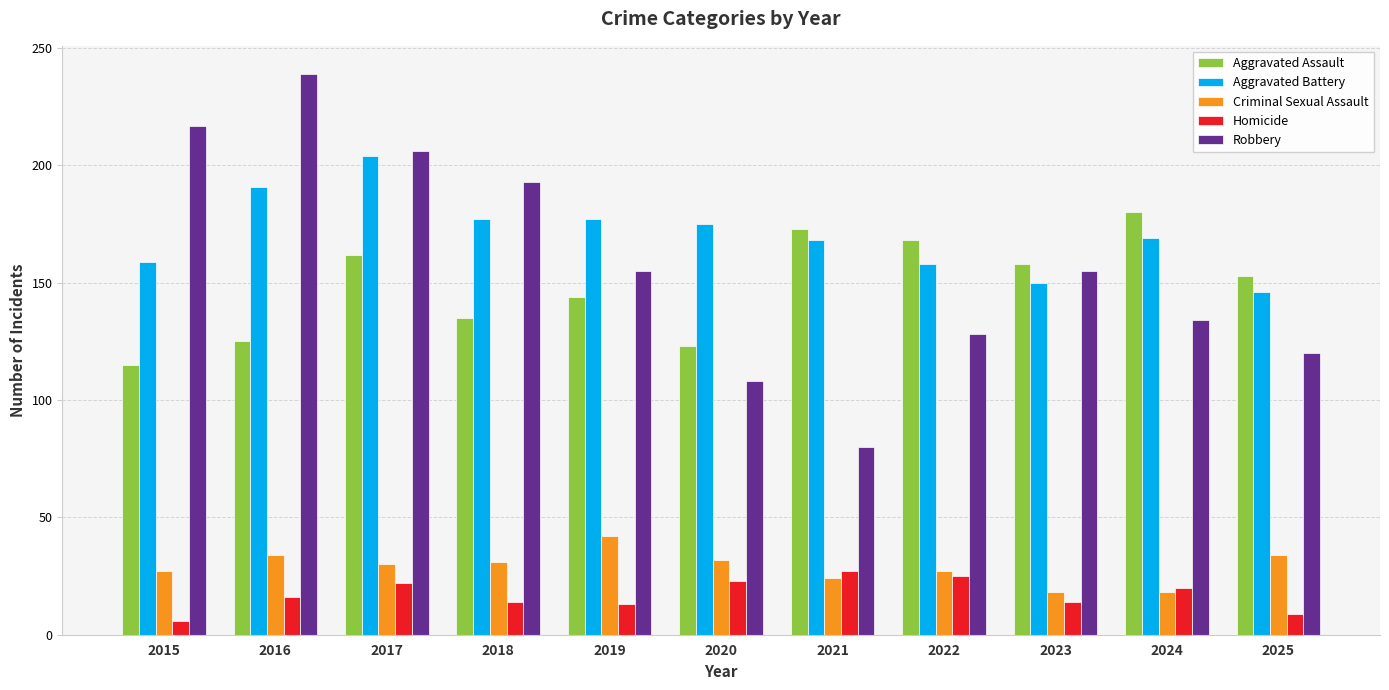

At 2015, list the series in order from largest to smallest.

Robbery, Aggravated Battery, Aggravated Assault, Criminal Sexual Assault, Homicide